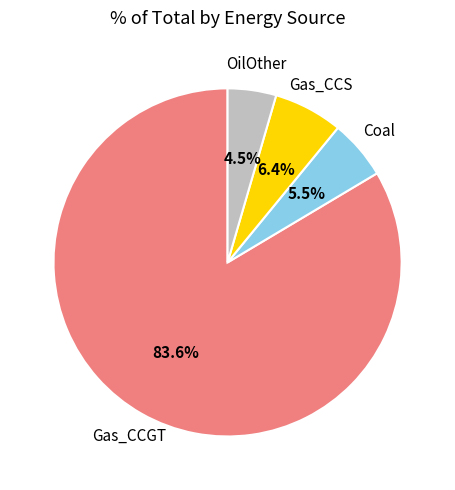

Is there any slice that represents more than half of the pie?

Yes